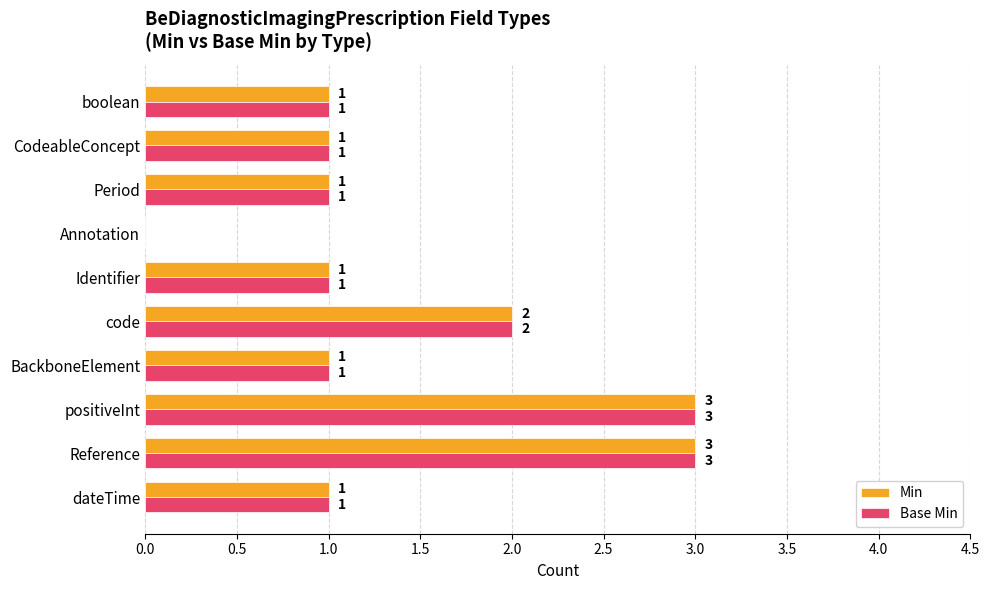

What is the sum of the Base Min values at boolean and Reference?

4